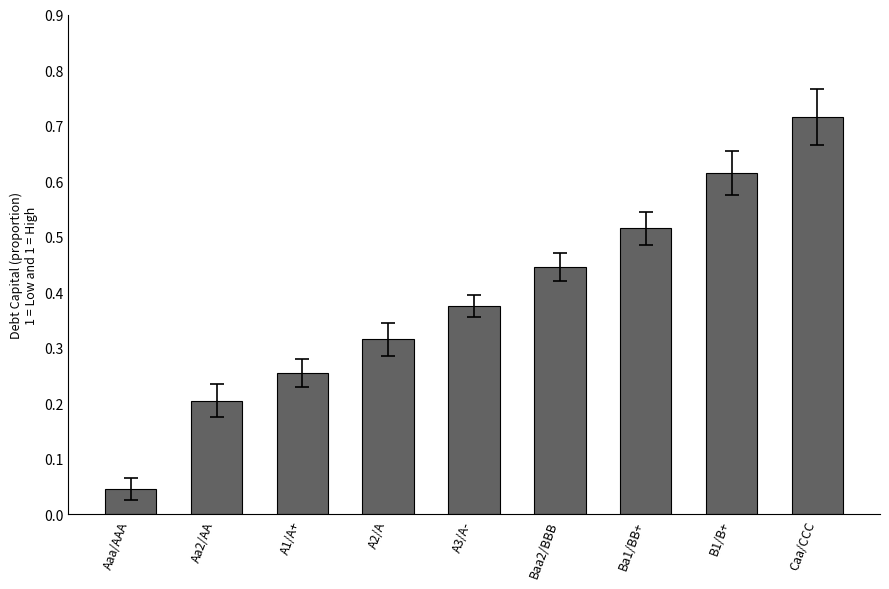

At which category does the chart reach its peak across all series?

Caa/CCC